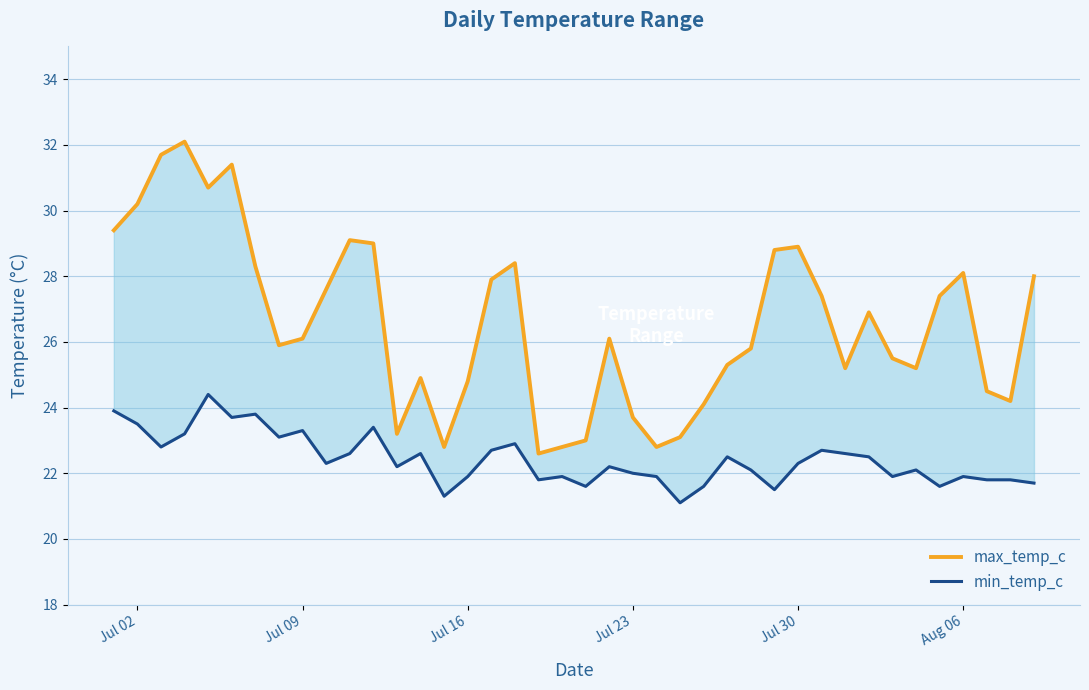

The value of max_temp_c at 10 is 13.6. True or false?

False